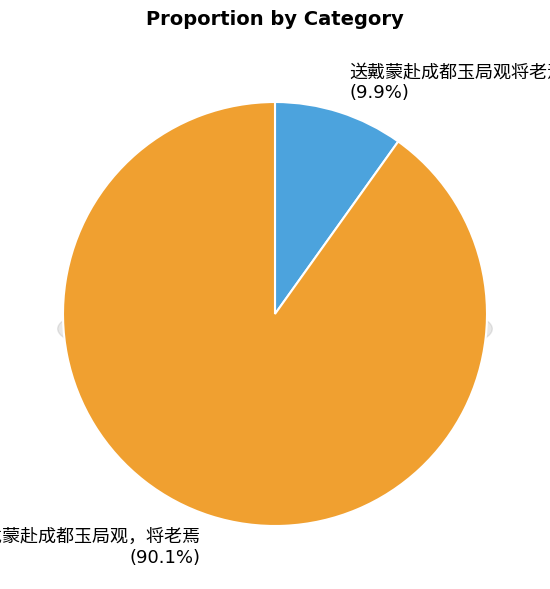

To the nearest percent, what is the average slice percentage?

50%